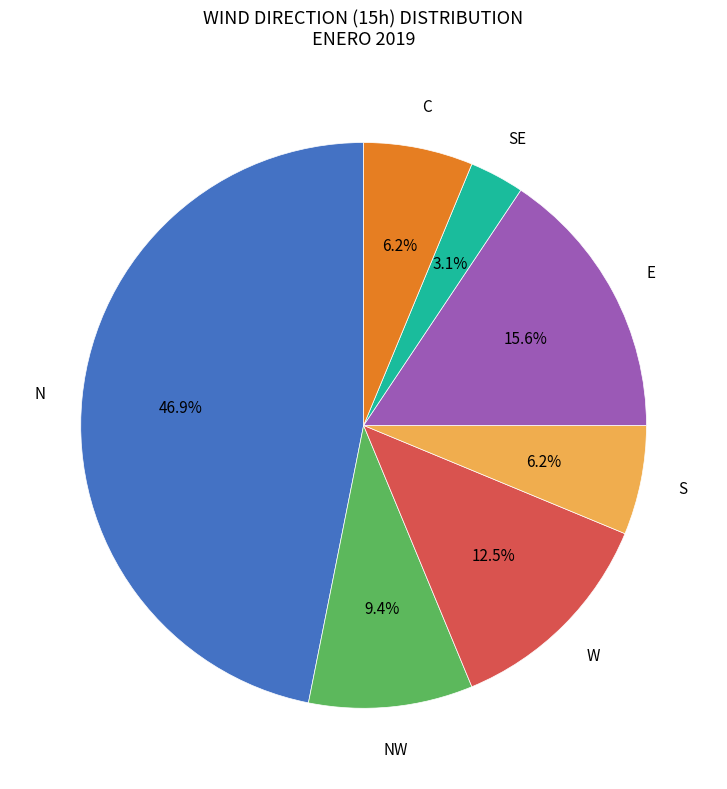

Does any single category account for the majority?

No